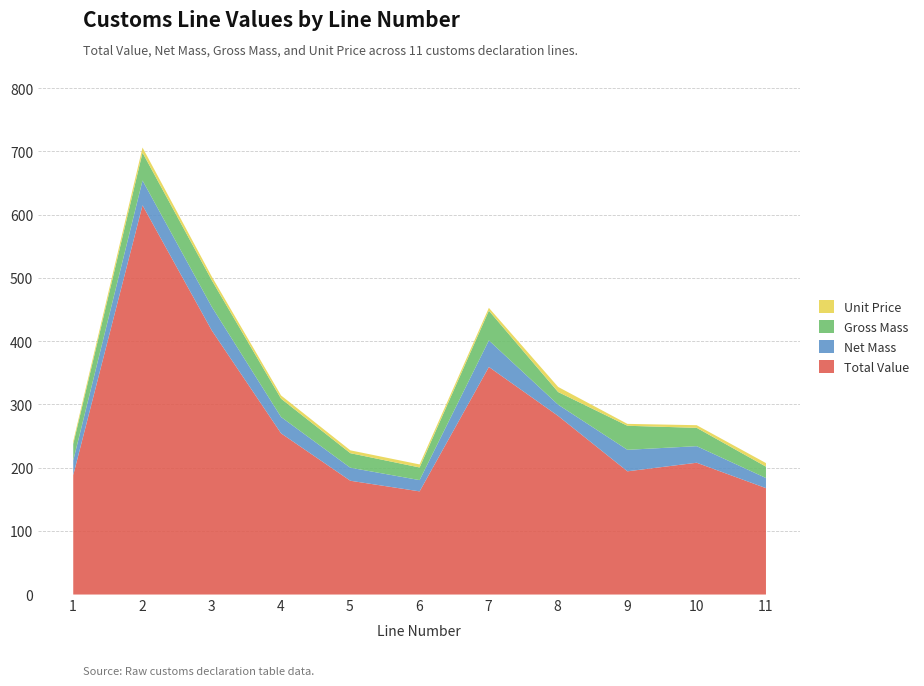

Rank the categories by Gross Mass value from lowest to highest.

11, 6, 8, 5, 1, 4, 10, 9, 3, 2, 7